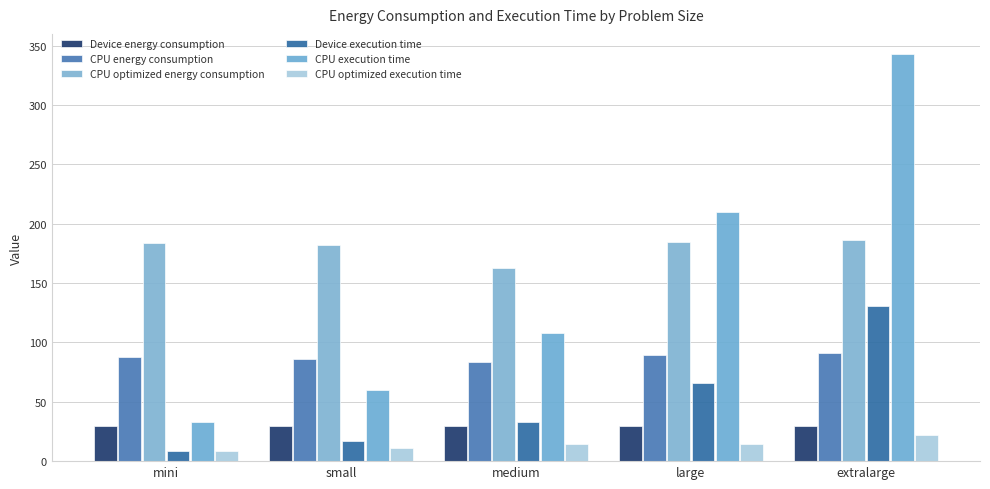

Reading left to right, extract all data points from this chart.

Device energy consumption: mini=29.4	small=29.3	medium=29.3	large=29.2	extralarge=29.5
CPU energy consumption: mini=87.6	small=85.8	medium=83.2	large=89.6	extralarge=91.1
CPU optimized energy consumption: mini=183.4	small=181.8	medium=162.9	large=184.8	extralarge=186.1
Device execution time: mini=8.4	small=16.7	medium=33.1	large=65.6	extralarge=130.8
CPU execution time: mini=33.4	small=59.6	medium=108.0	large=210.0	extralarge=342.8
CPU optimized execution time: mini=8.9	small=10.9	medium=14.7	large=14.8	extralarge=21.8